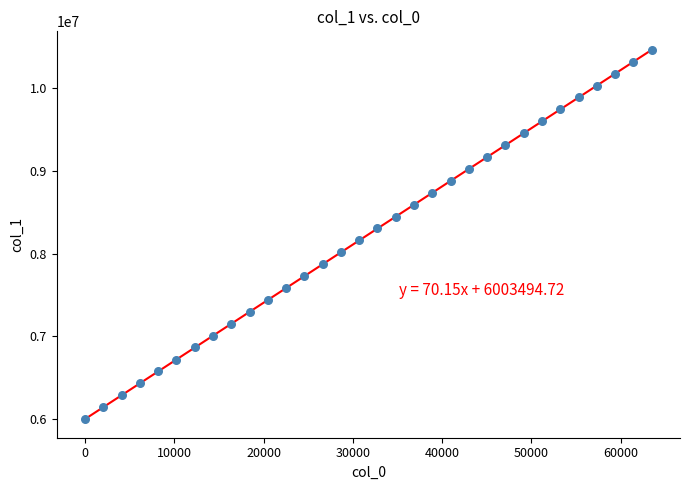

What is the range of X values (max minus min)?

63488